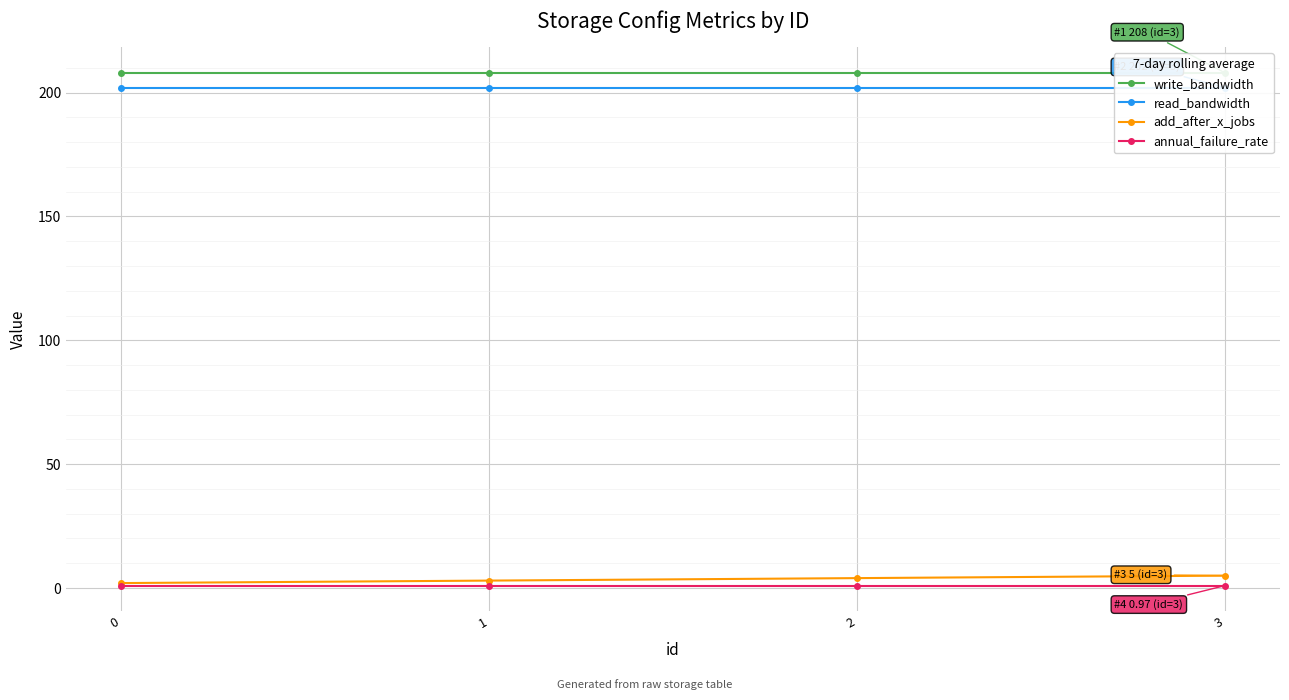

What is the sum of the write_bandwidth values at 3 and 2?

416.0